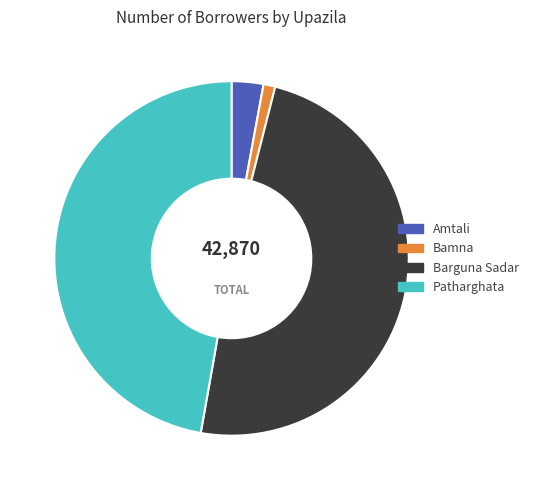

Which slice is the largest?

Barguna Sadar